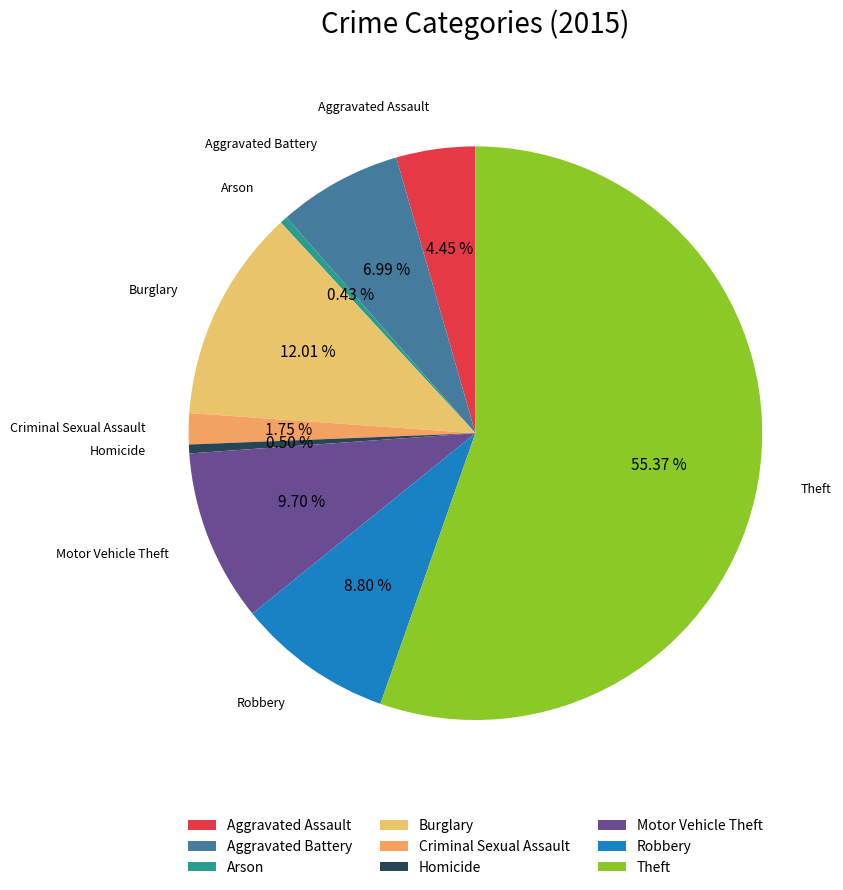

To the nearest percent, what is the average slice percentage?

11%